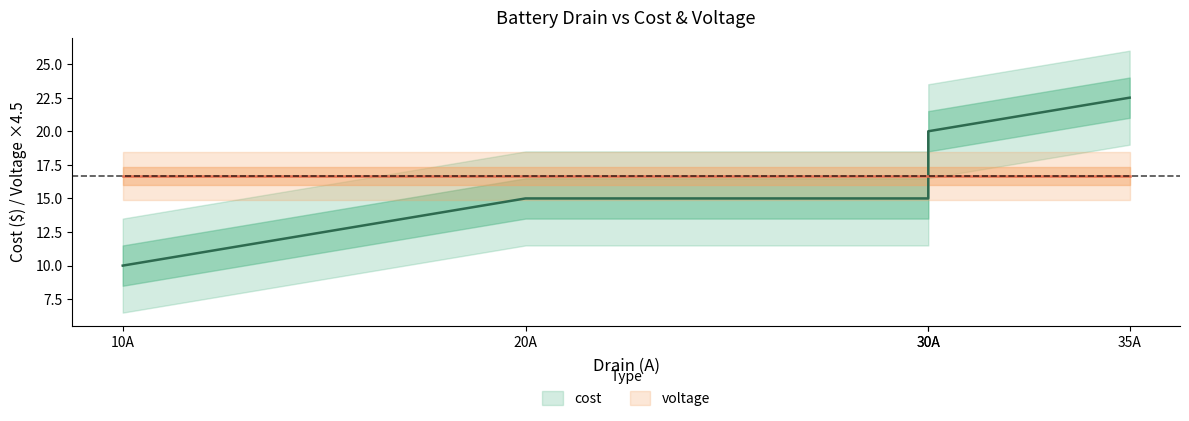

Rank the categories by value from highest to lowest.

35A, 30A, 20A, 30A, 10A